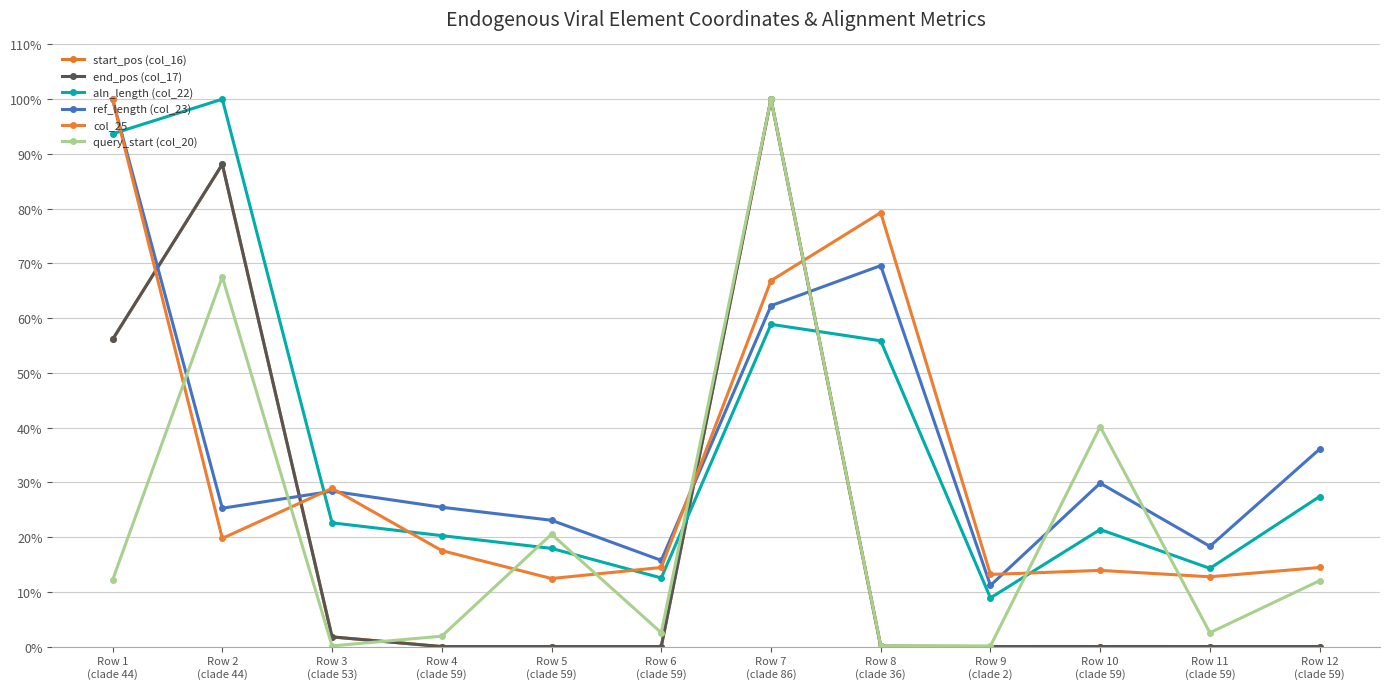

In start_pos (col_16), how many points are higher than both neighbors (excluding endpoints)?

3